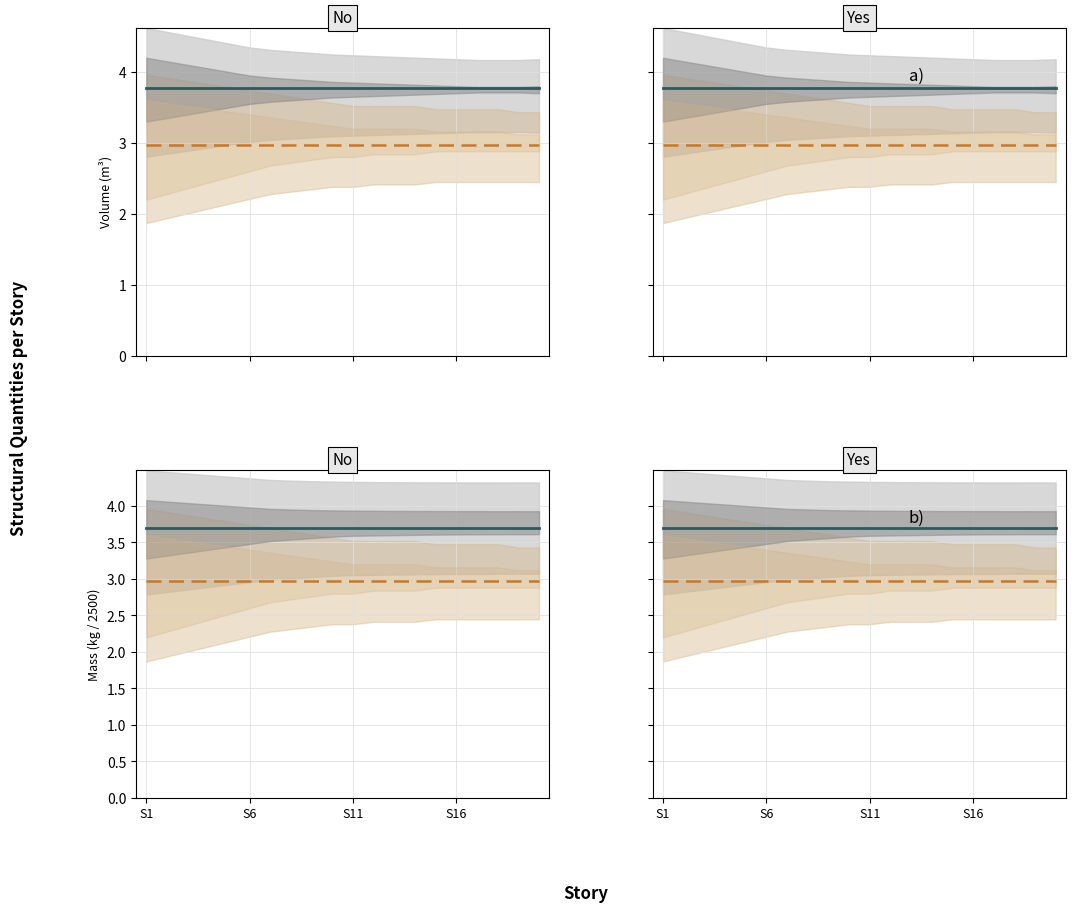

Which has a higher value, 14 or 11?

14